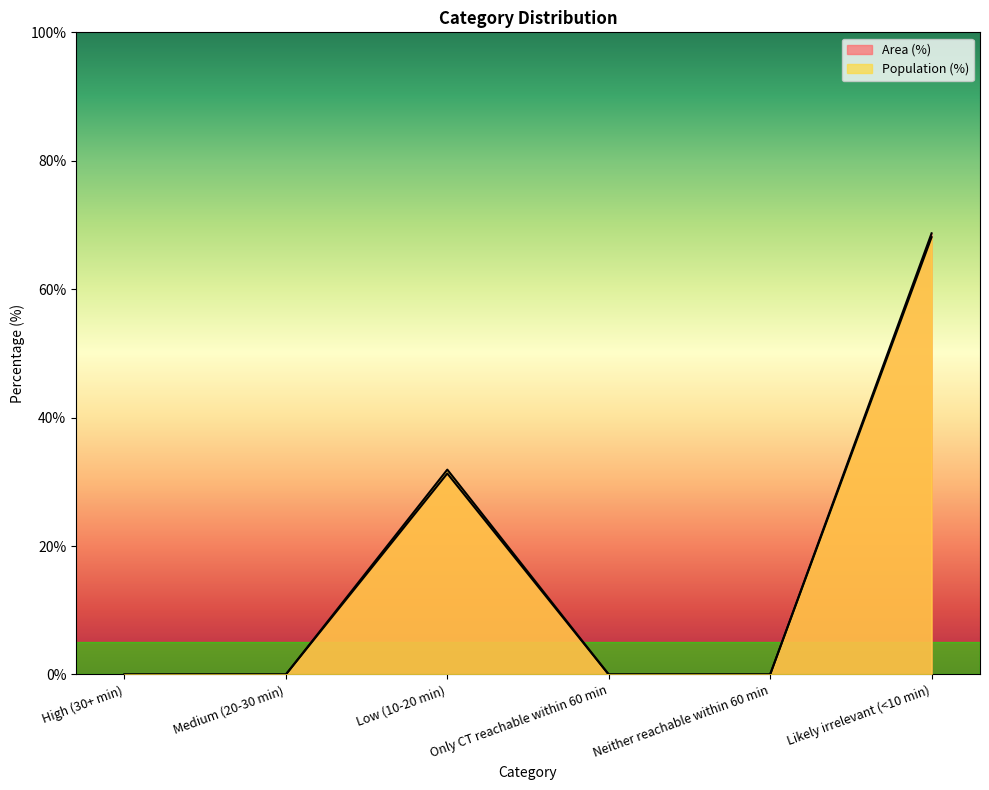

Reading left to right, what are all the values shown in this chart?

Area (%): 0.0	0.0	31.3	0.0	0.0	68.7
Population (%): 0.0	0.0	31.9	0.0	0.0	68.1